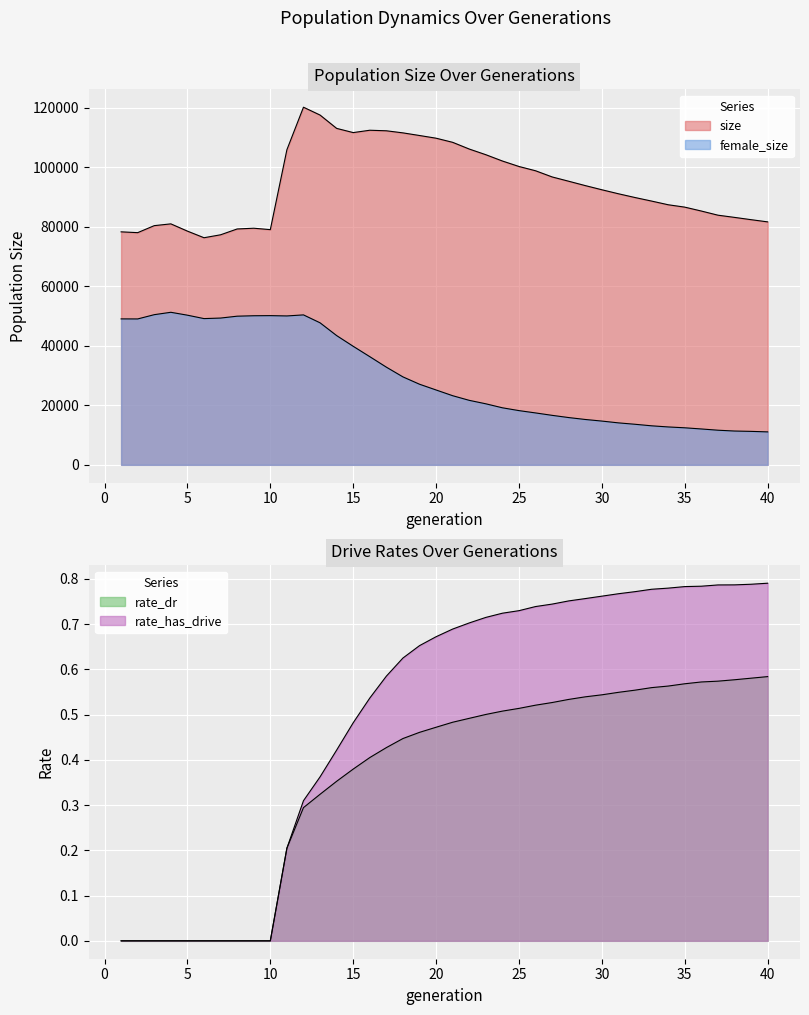

Rank the series at 4 from lowest to highest value.

rate_dr, rate_has_drive, female_size, size